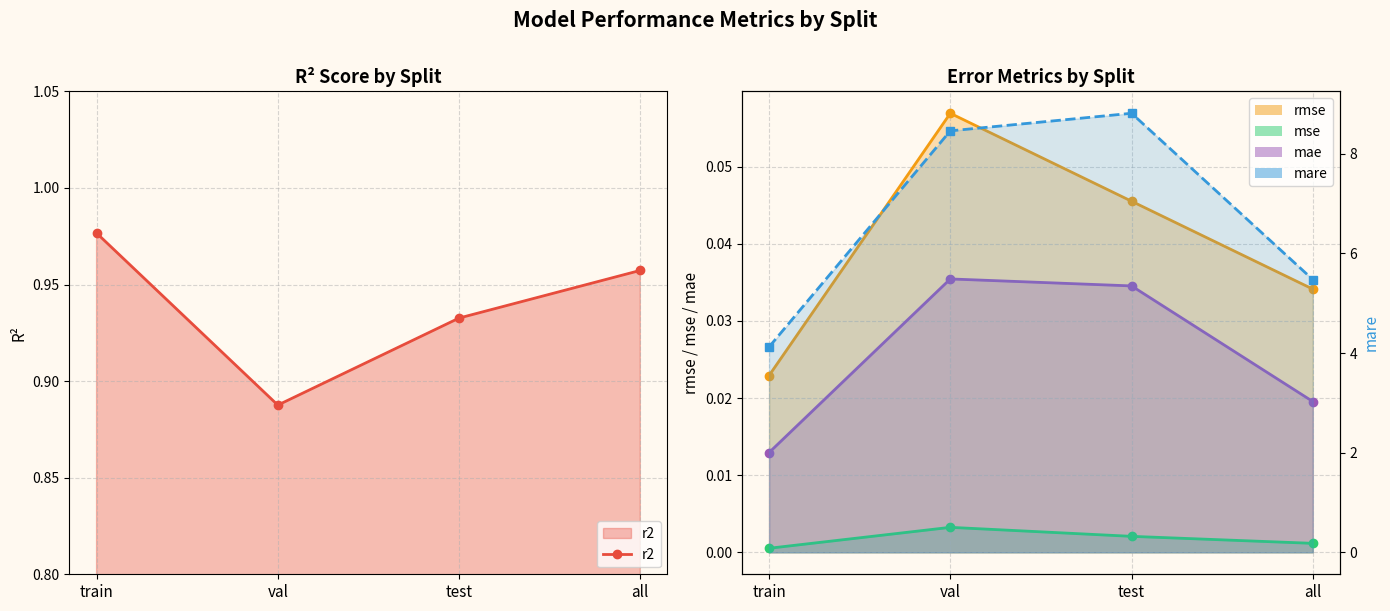

At which label does mare reach its minimum?

train